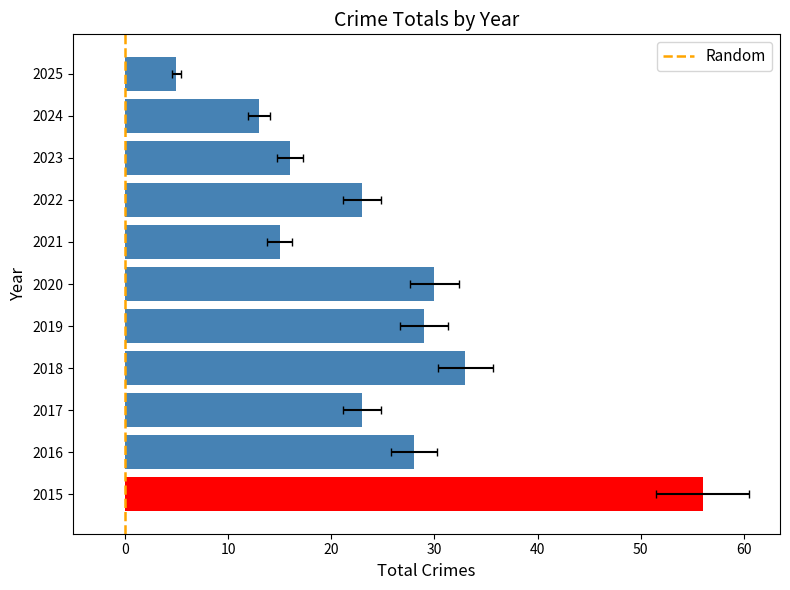

What is the sum of the values at 2017 and 2021?

38